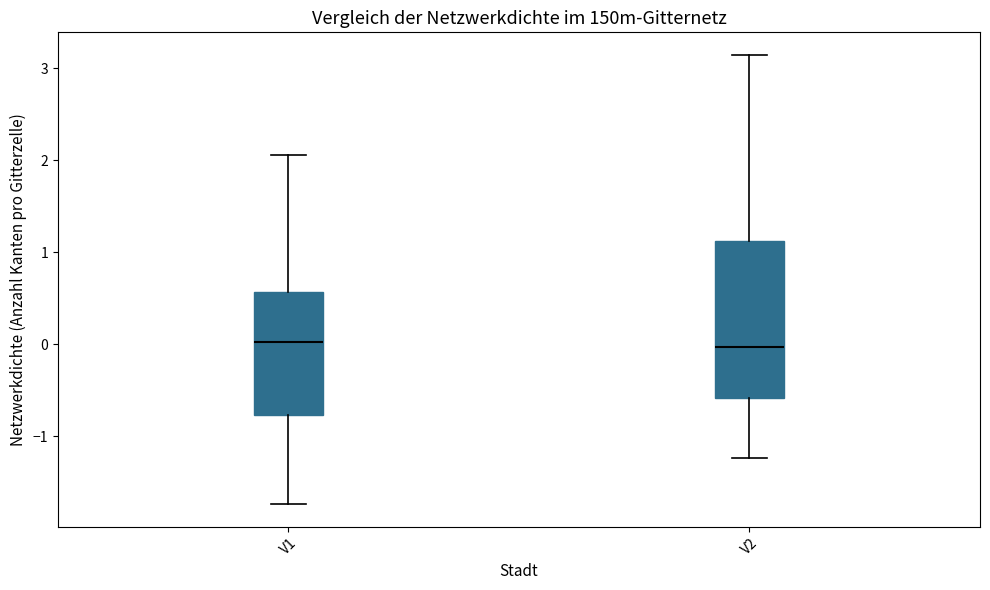

Reading left to right, transcribe this box plot: for each box, give where its median line is, the range the box spans, and where its two whiskers end, as read against the y-axis. The values are not printed on the chart, so give them approximately, as read against the axis.

V1: median 0.0, box -0.8 to 0.6, whiskers -1.7 to 2.1
V2: median 0.0, box -0.6 to 1.1, whiskers -1.2 to 3.1